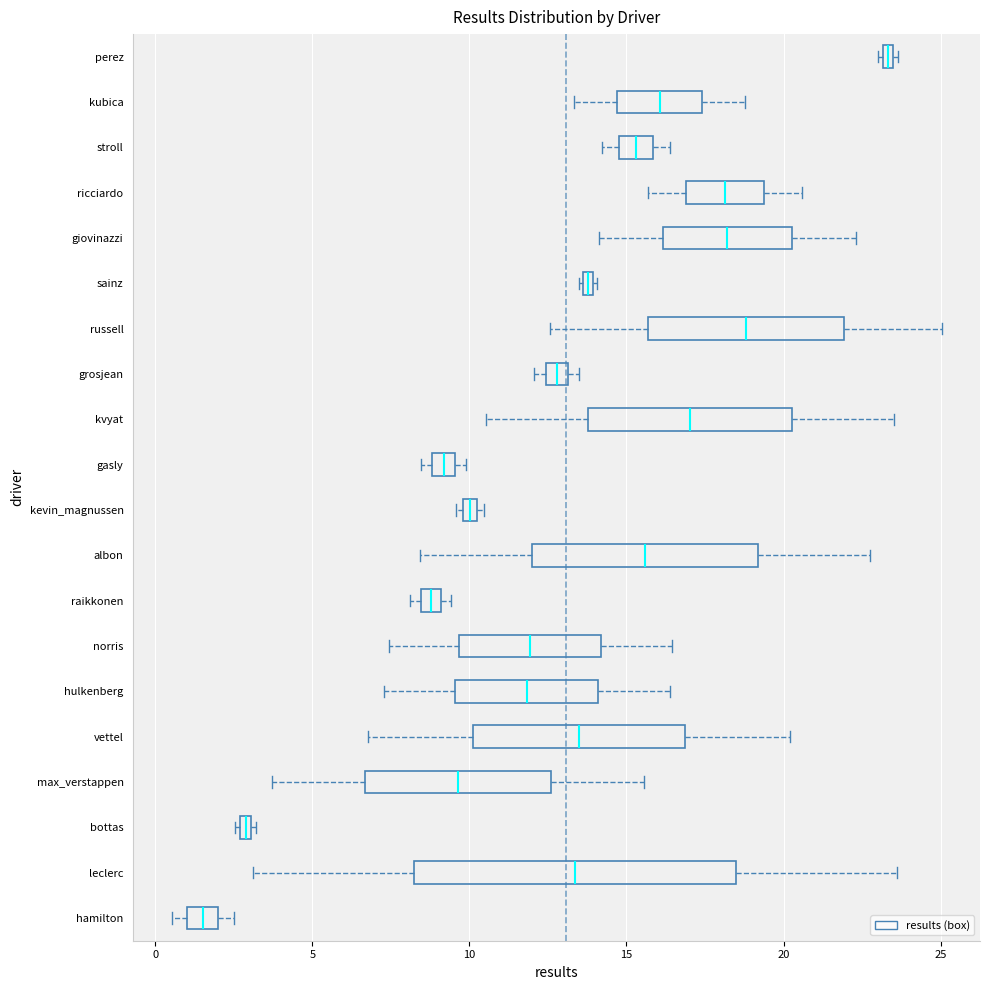

Which box has the furthest to the left median line?

hamilton